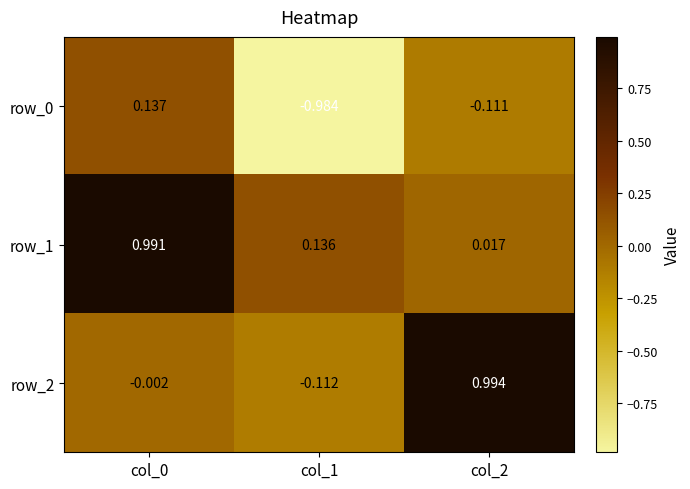

Is the value of row_1 at col_2 greater than the value of row_2 at col_0?

Yes